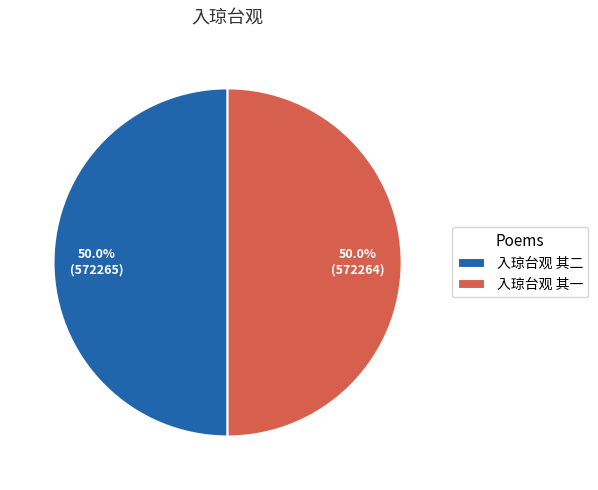

Combined, what portion of the pie is 入琼台观 其二 and 入琼台观 其一?

100.0%